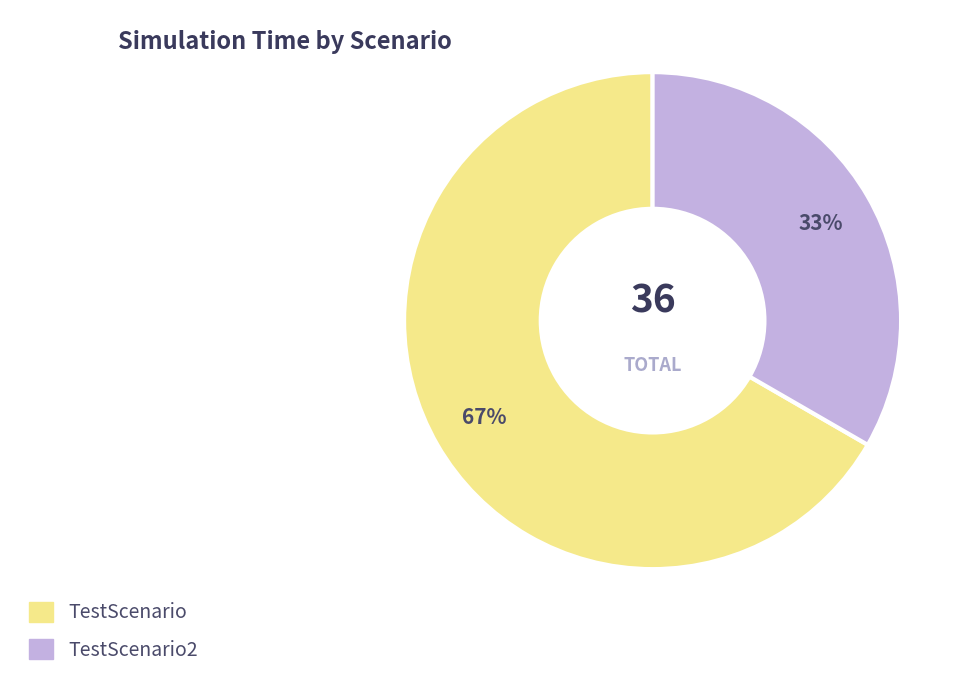

Is there a majority slice in this chart?

Yes